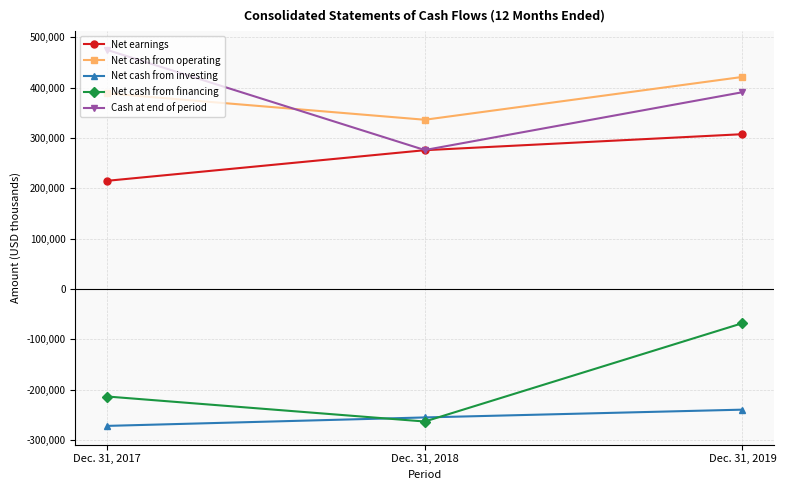

At which label does Cash at end of period first exceed 391033?

Dec. 31, 2017